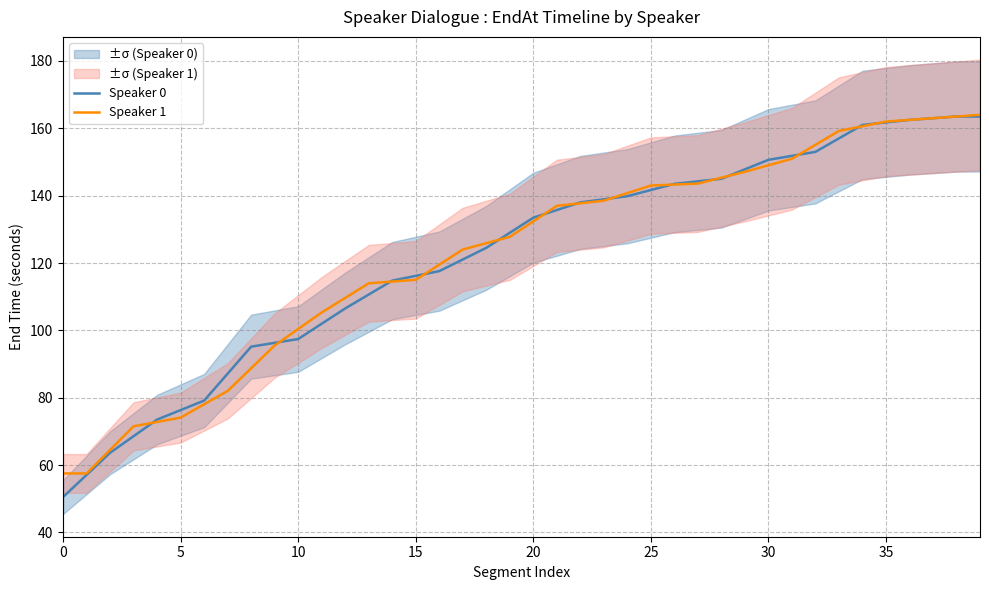

The Speaker 1 series shows 159.2 at 33. True or false?

True